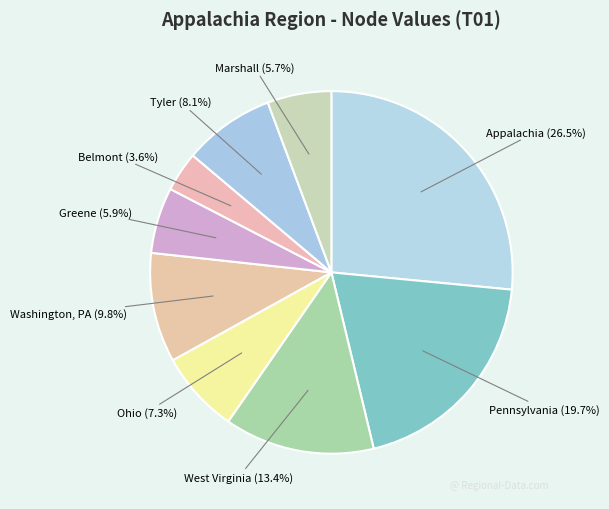

To the nearest percent, what portion does West Virginia represent?

13%